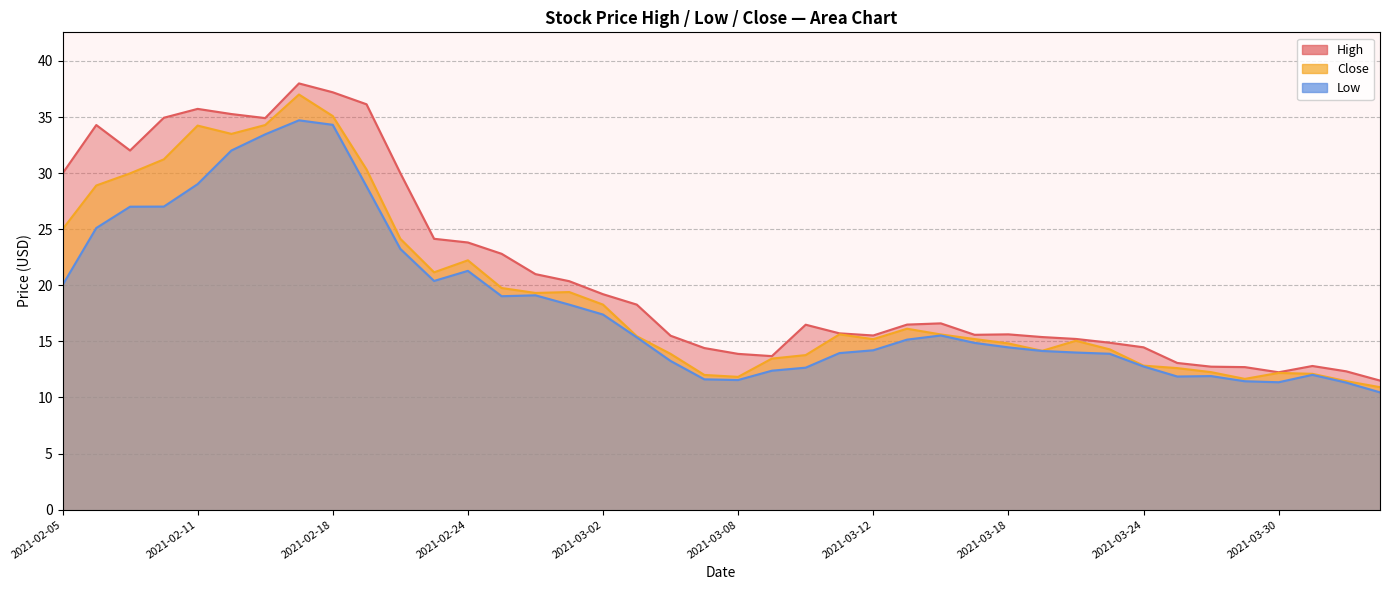

What is the label of the 39th point from the right?

2021-02-08